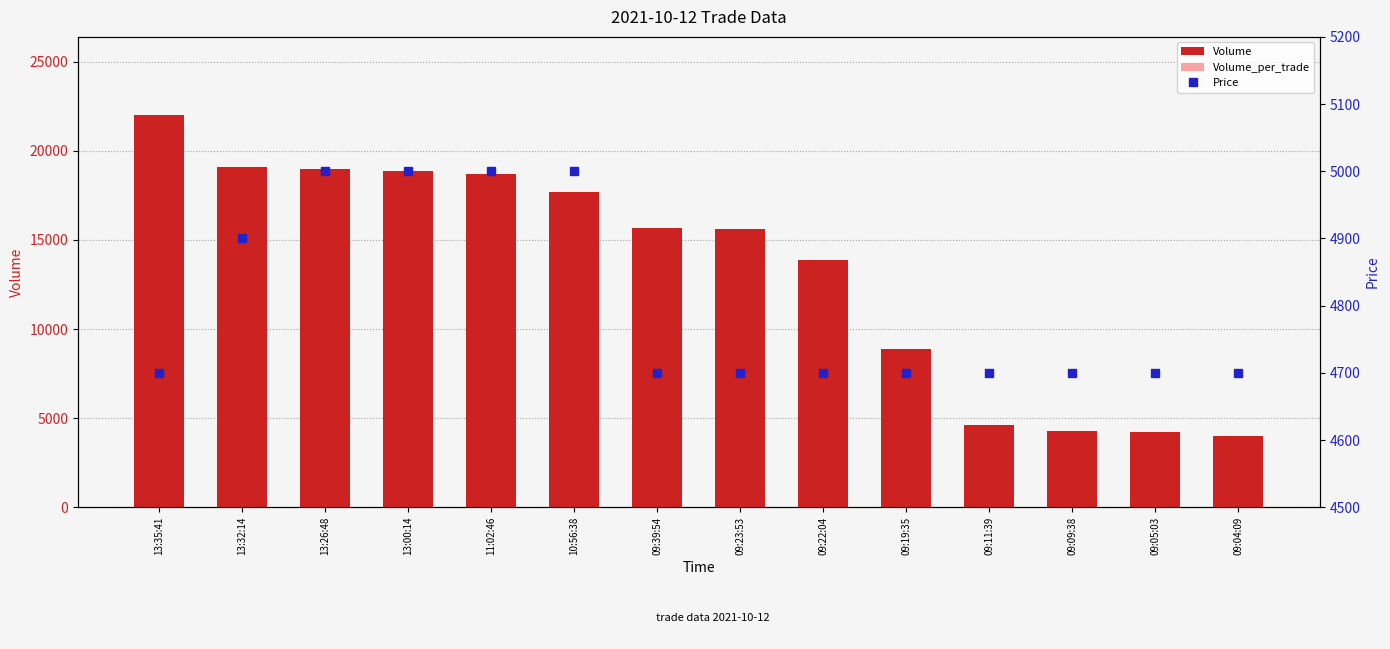

What is the label of the 13th bar from the right?

13:32:14